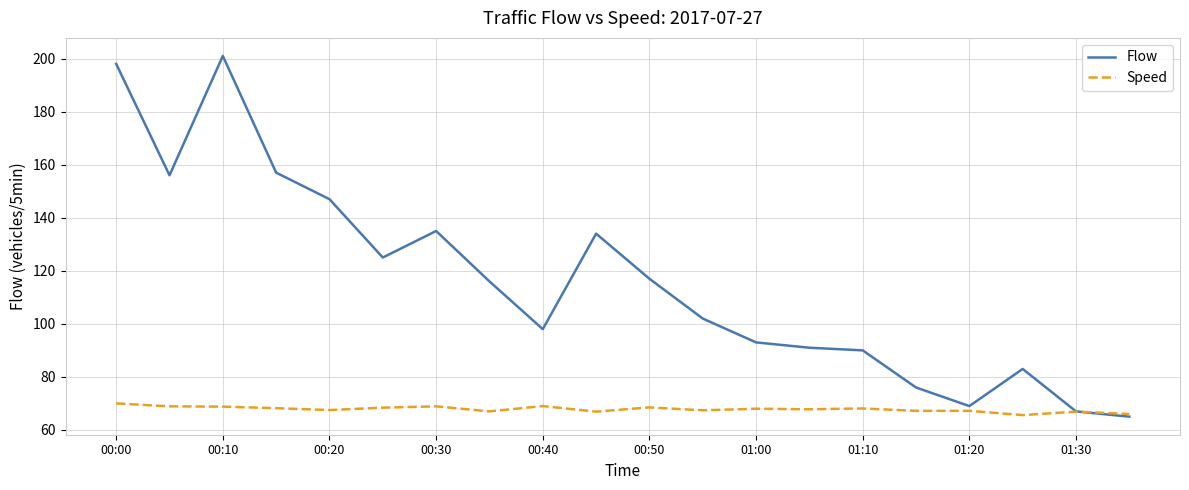

What is the smallest value displayed?

65.0